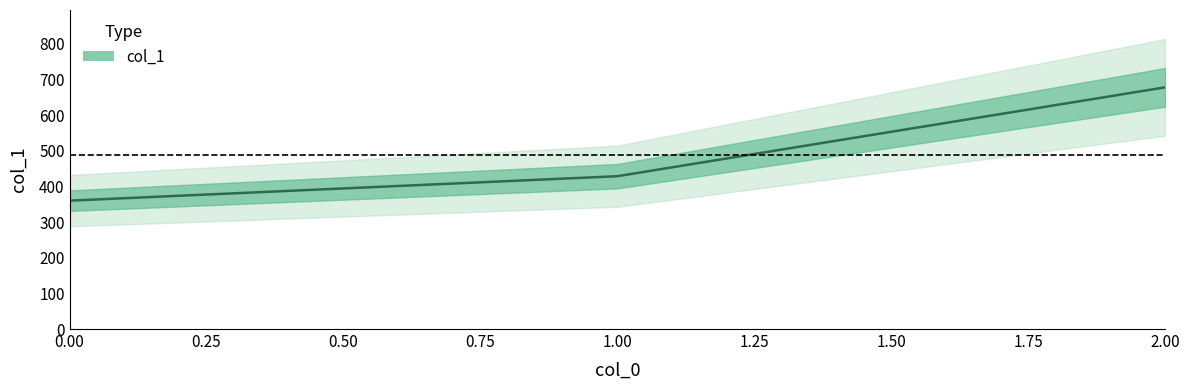

How many values are below 428?

1